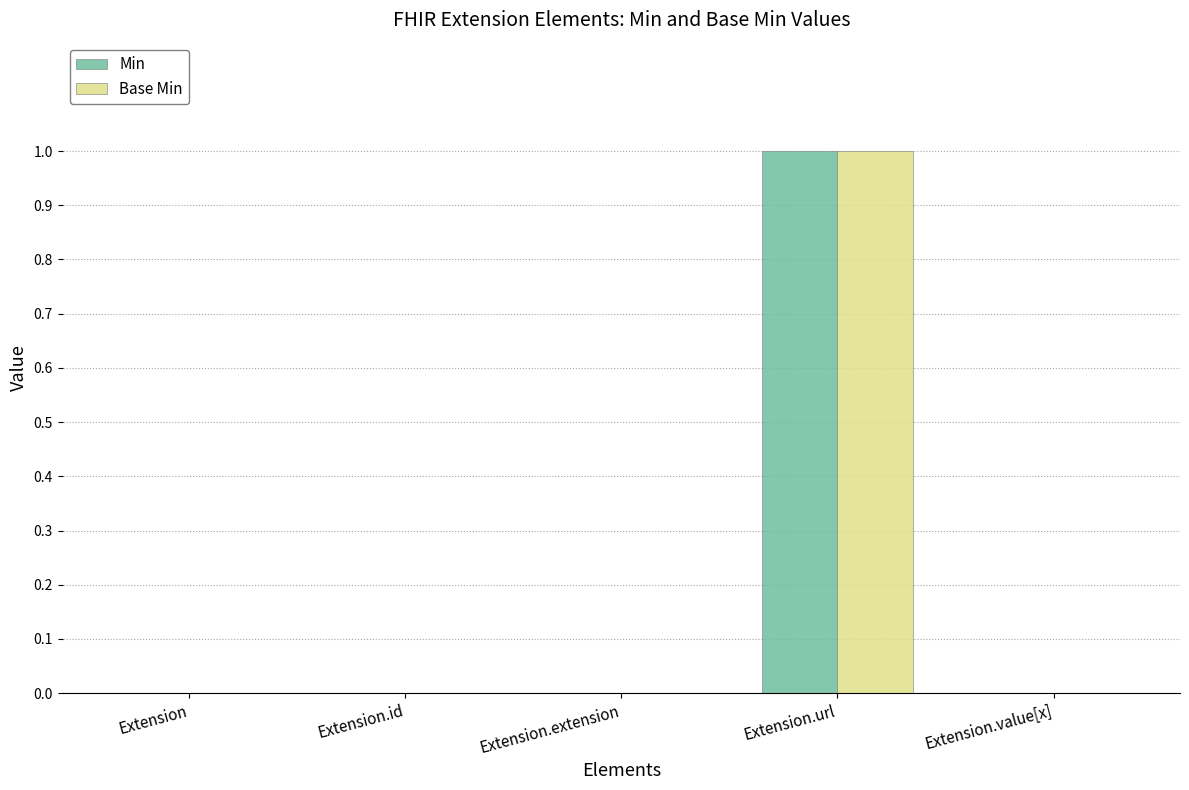

What are all the series names shown in the legend?

Min, Base Min